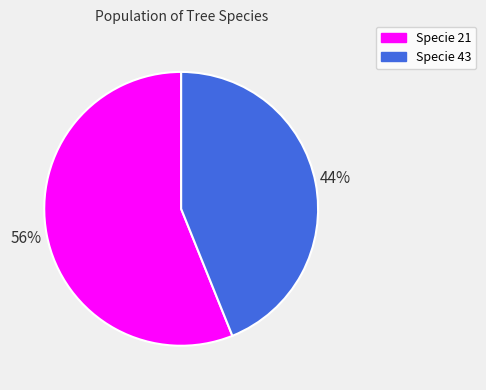

How many slices are in this pie chart?

2